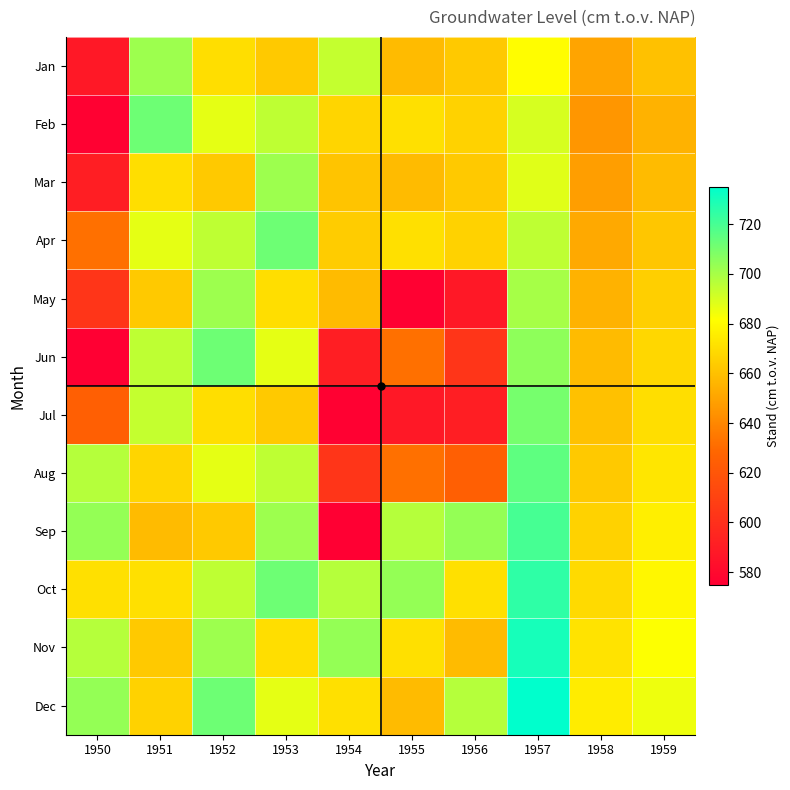

Reading right to left, list all the values displayed in this chart.

Jan: 1959=660	1958=650	1957=681	1956=663	1955=658	1954=694	1953=663	1952=670	1951=702	1950=588
Feb: 1959=655	1958=645	1957=690	1956=666	1955=671	1954=667	1953=695	1952=687	1951=712	1950=576
Mar: 1959=658	1958=648	1957=688	1956=663	1955=658	1954=661	1953=702	1952=663	1951=670	1950=591
Apr: 1959=662	1958=652	1957=695	1956=666	1955=671	1954=664	1953=712	1952=695	1951=687	1950=632
May: 1959=665	1958=655	1957=700	1956=588	1955=576	1954=658	1953=670	1952=702	1951=663	1950=603
Jun: 1959=668	1958=658	1957=705	1956=603	1955=632	1954=591	1953=687	1952=712	1951=695	1950=575
Jul: 1959=670	1958=660	1957=710	1956=591	1955=588	1954=576	1953=663	1952=670	1951=694	1950=625
Aug: 1959=673	1958=663	1957=715	1956=625	1955=632	1954=603	1953=695	1952=687	1951=667	1950=697
Sep: 1959=676	1958=666	1957=720	1956=704	1955=697	1954=575	1953=702	1952=663	1951=658	1950=704
Oct: 1959=679	1958=669	1957=725	1956=671	1955=704	1954=697	1953=712	1952=695	1951=671	1950=671
Nov: 1959=682	1958=672	1957=730	1956=658	1955=671	1954=704	1953=670	1952=702	1951=663	1950=697
Dec: 1959=685	1958=675	1957=735	1956=697	1955=658	1954=671	1953=687	1952=712	1951=666	1950=704